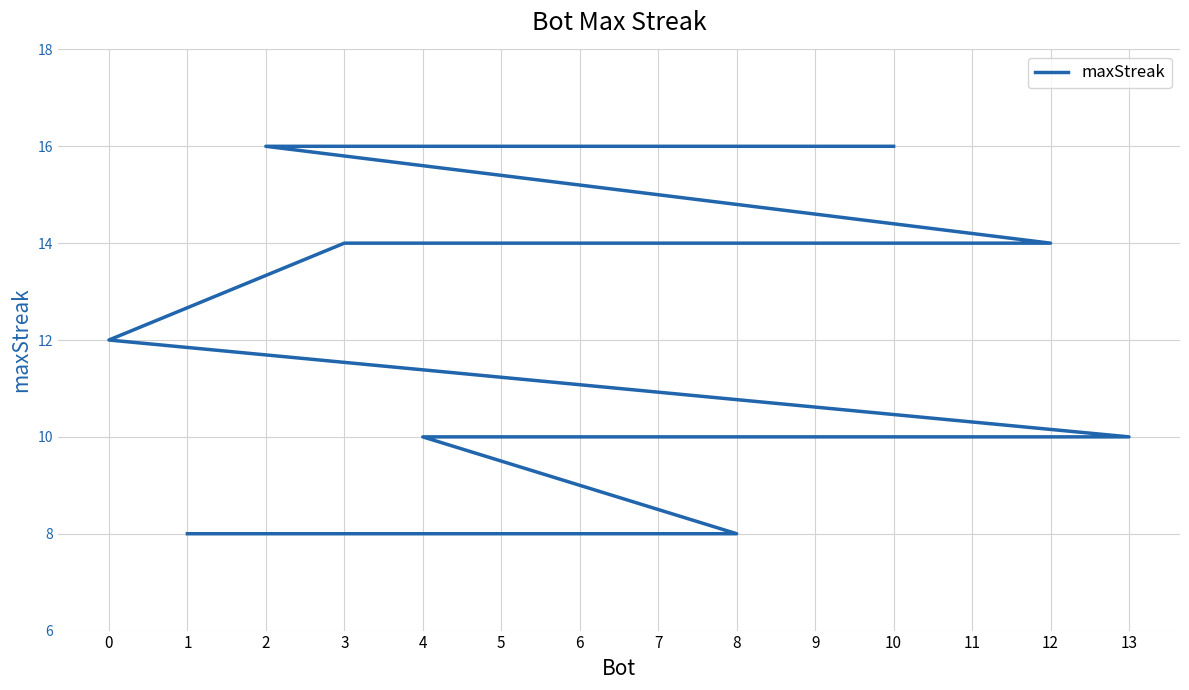

The value at 11 is 10. True or false?

True